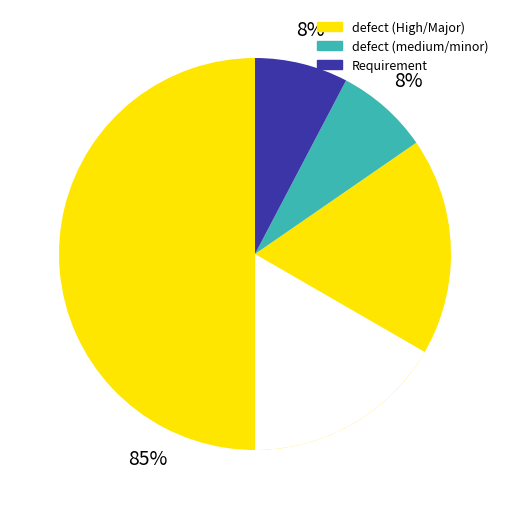

The Requirement slice represents 8% of the pie. True or false?

True